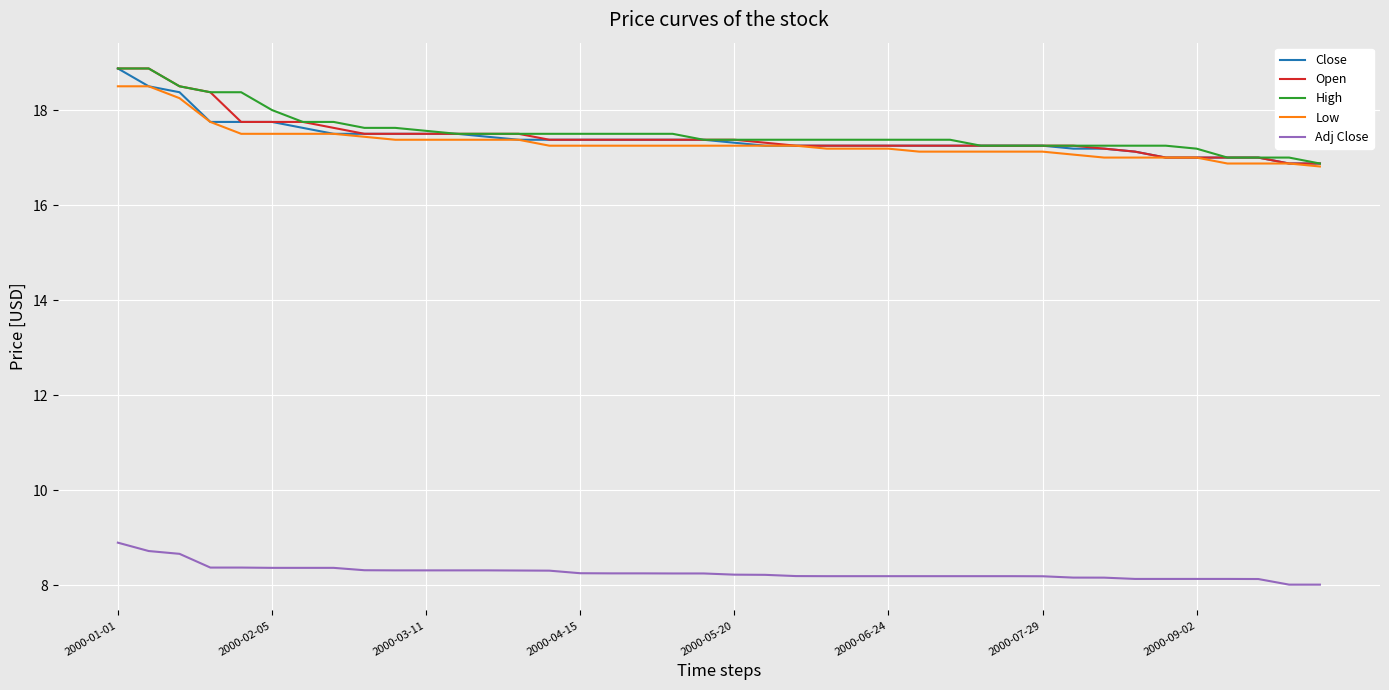

What is the maximum value shown in the chart?

18.9